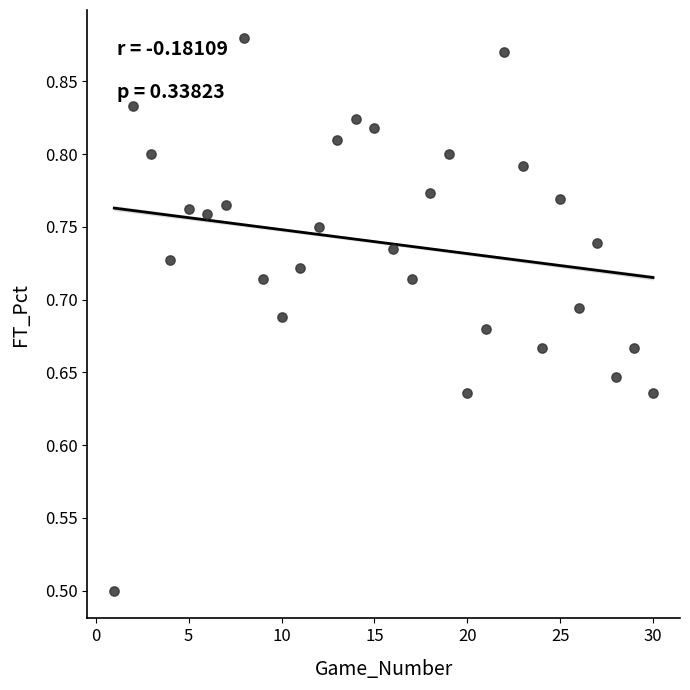

What Y value in the scatter plot is closest to 0?

0.5